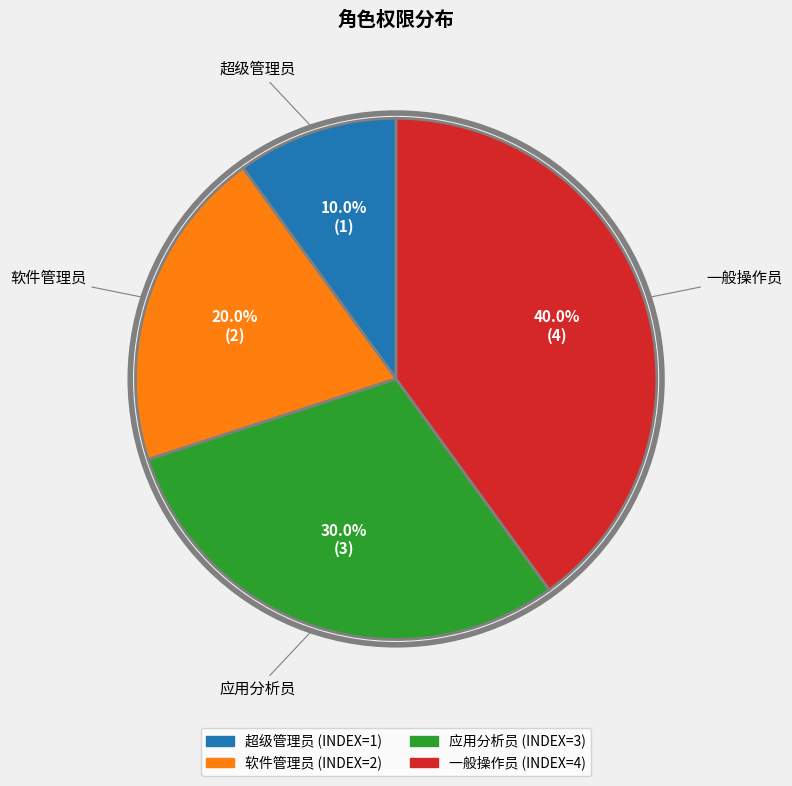

Is there any slice that represents more than half of the pie?

No